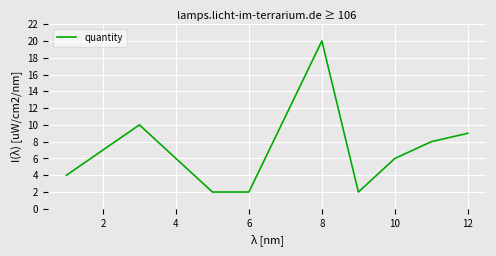

What is the greatest value displayed?

20